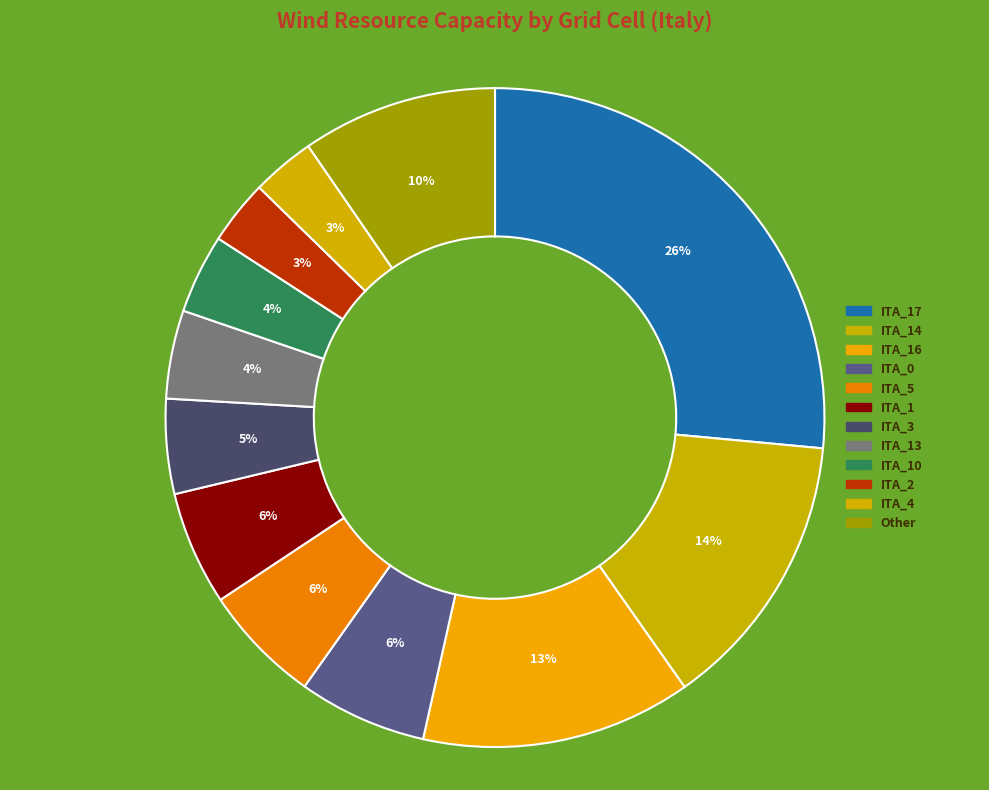

How many segments does this pie chart have?

12